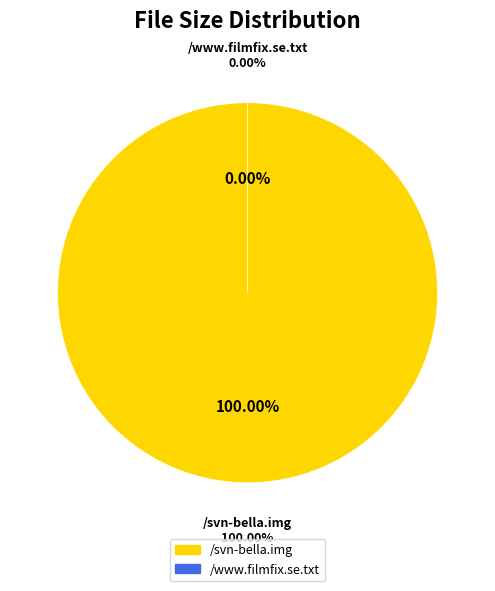

The /svn-bella.img (4.36 G) slice represents 9% of the pie. True or false?

False